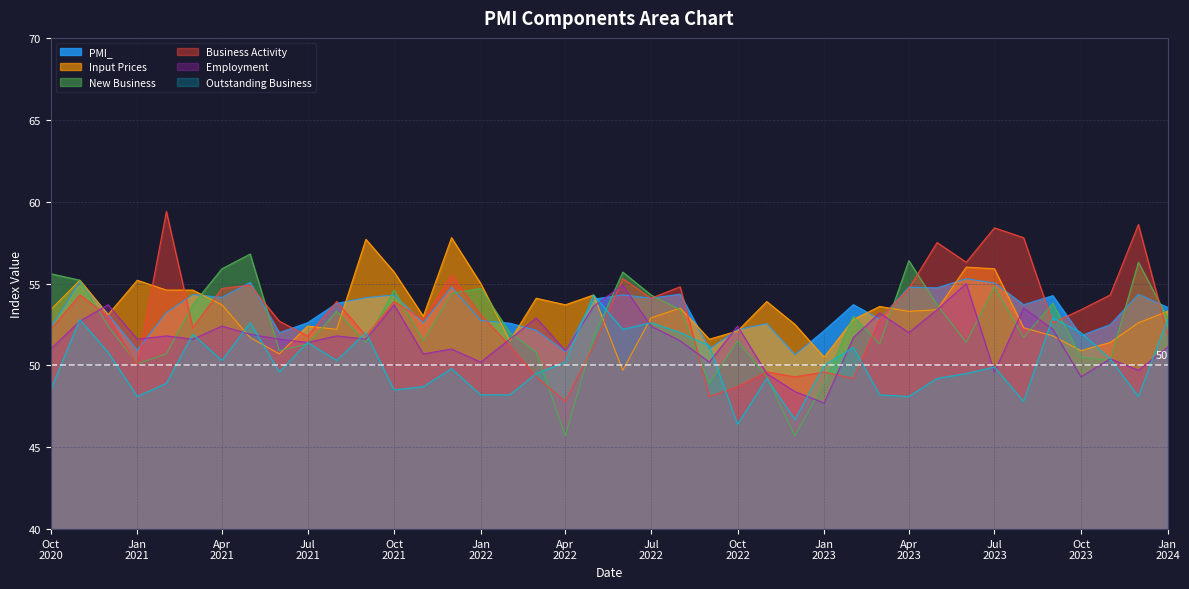

Is the value of PMI_ at 2021-11-01 greater than the value of New Business at 2023-11-01?

Yes